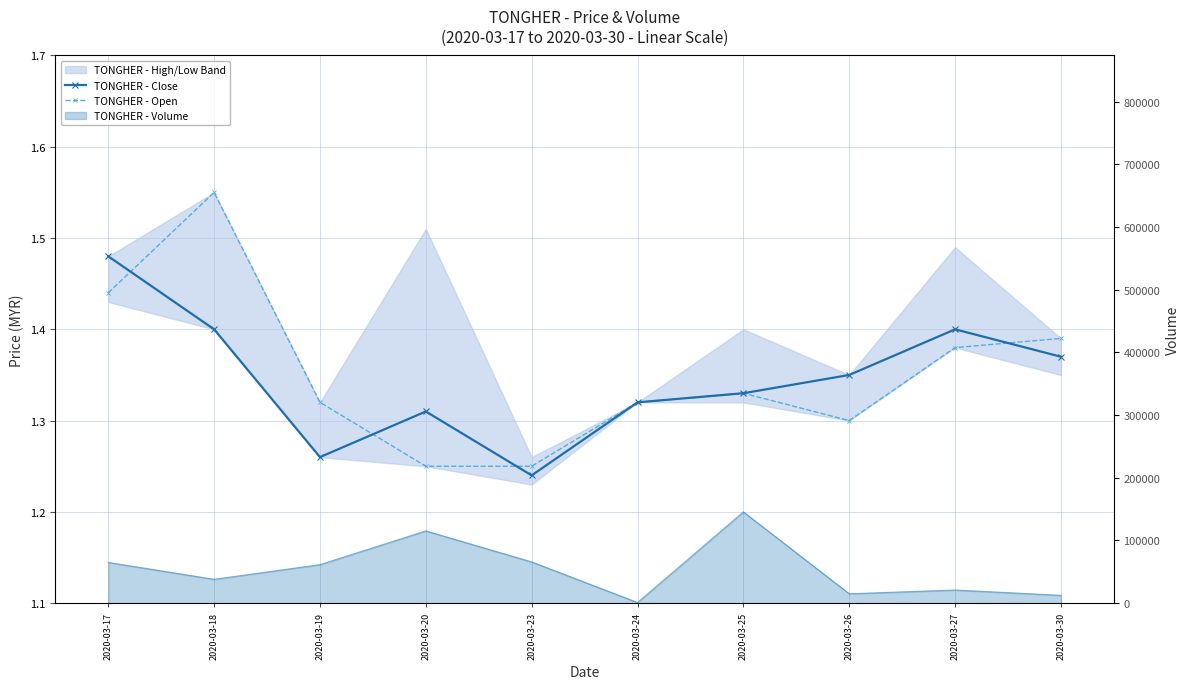

What is the sum of all TONGHER - Open values?

13.5